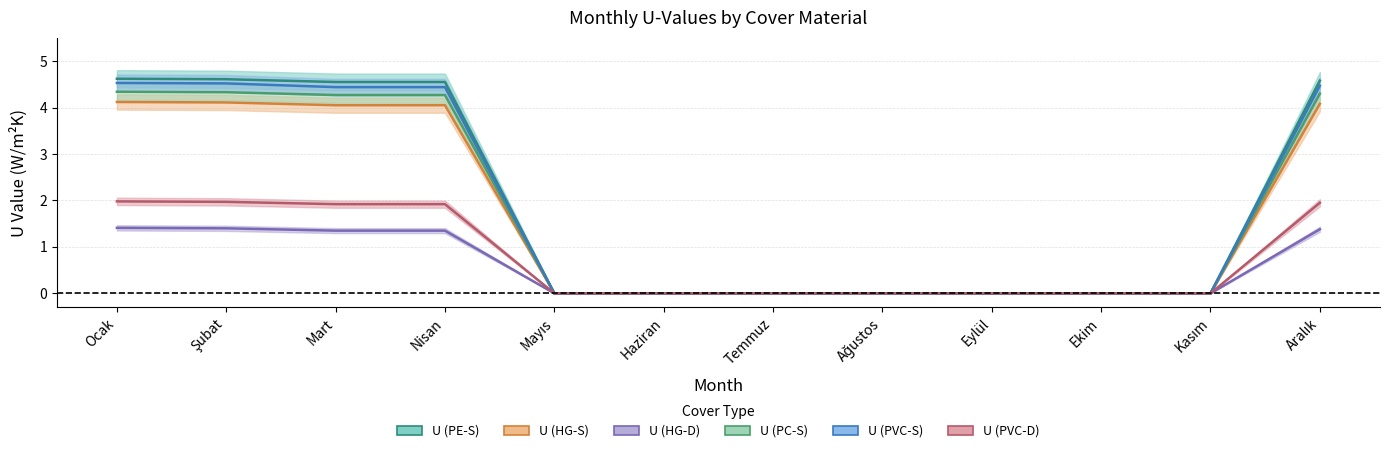

True or false: U (PVC-D) and U (PC-S) cross at least once.

False